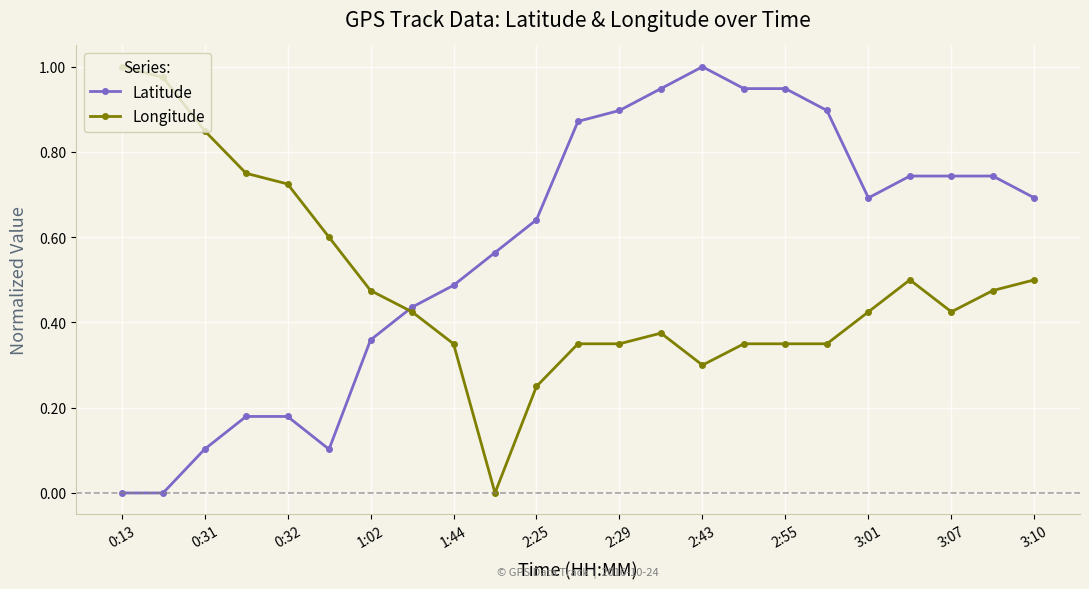

List the series in order of their overall mean, lowest first.

Longitude, Latitude